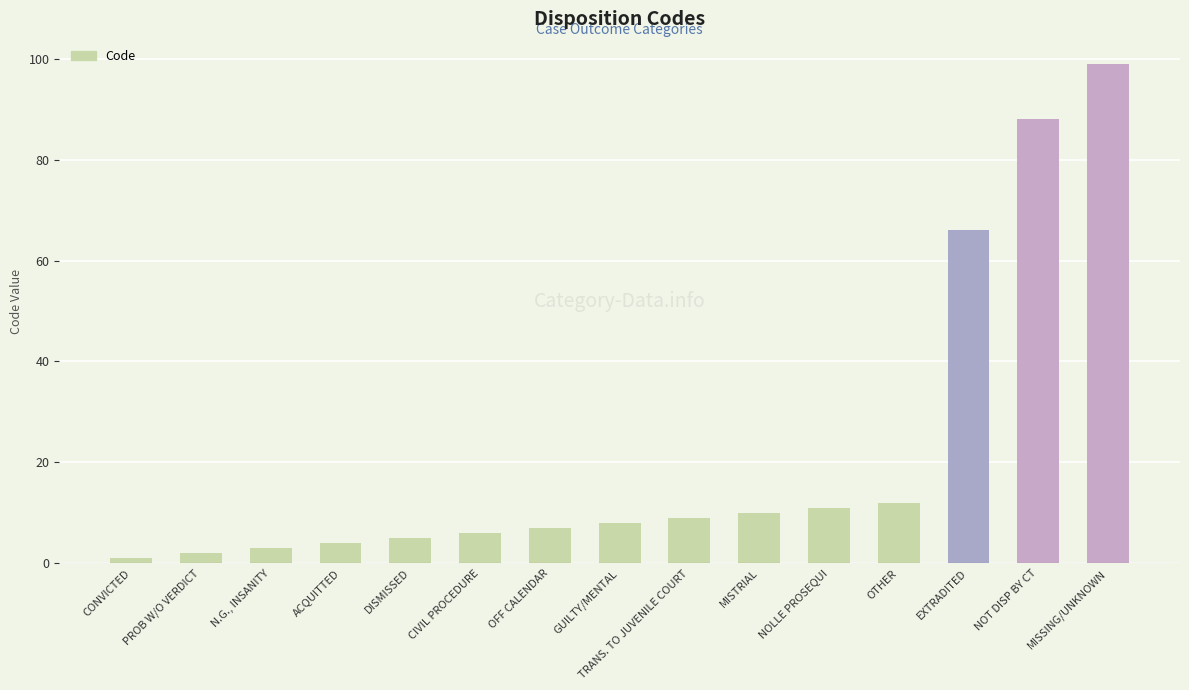

What position from the right is NOT DISP BY CT?

2